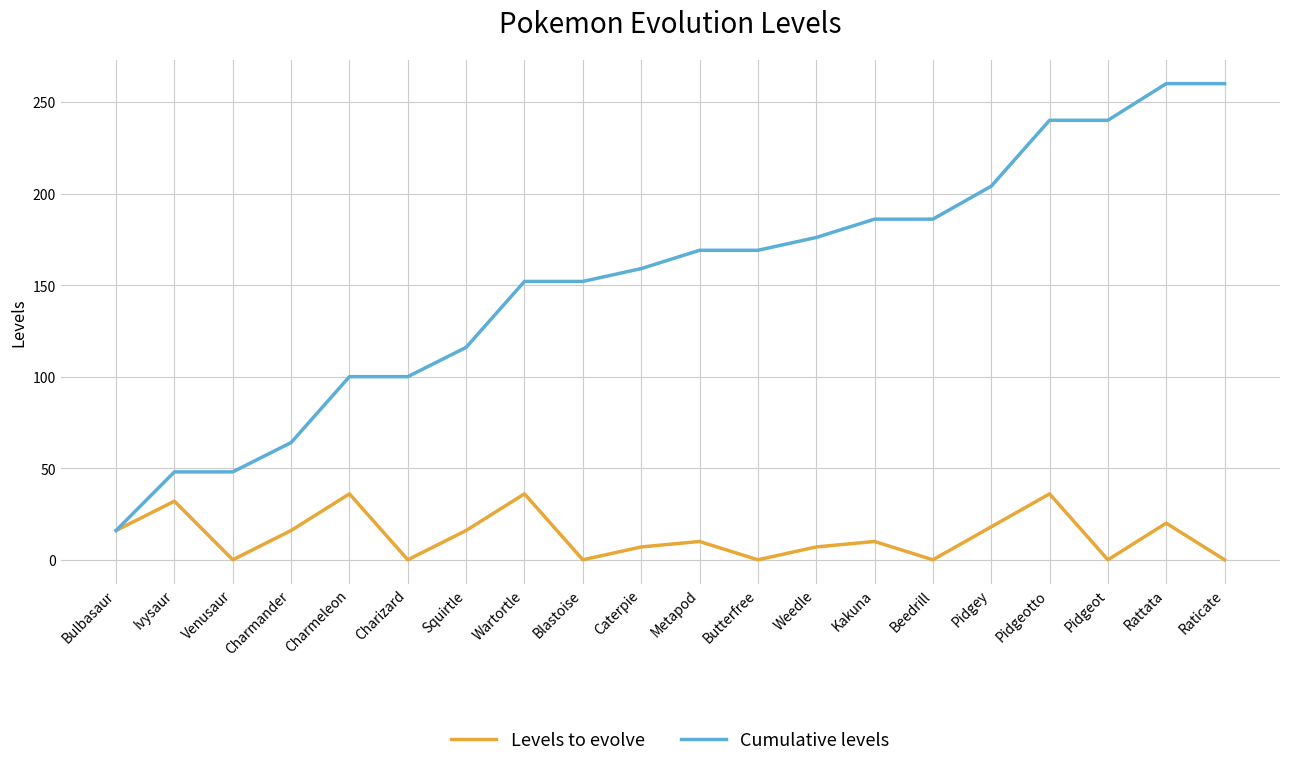

What is the difference between the highest and lowest values at Pidgeotto?

204